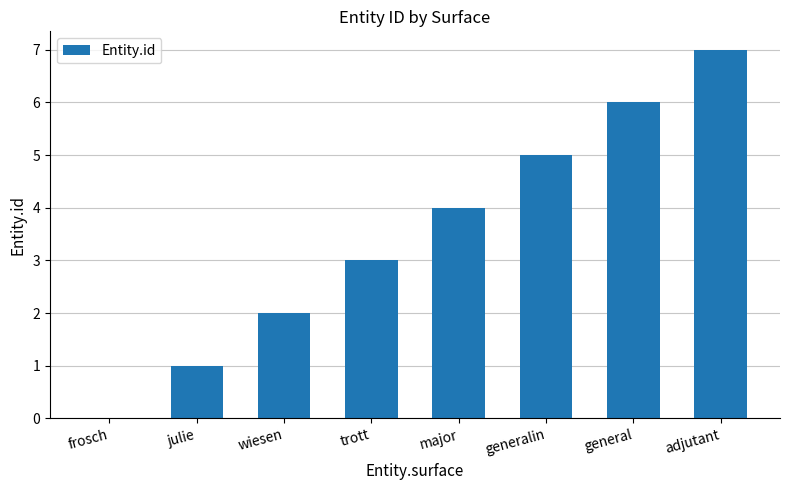

True or false: the data shows 1 at wiesen.

False